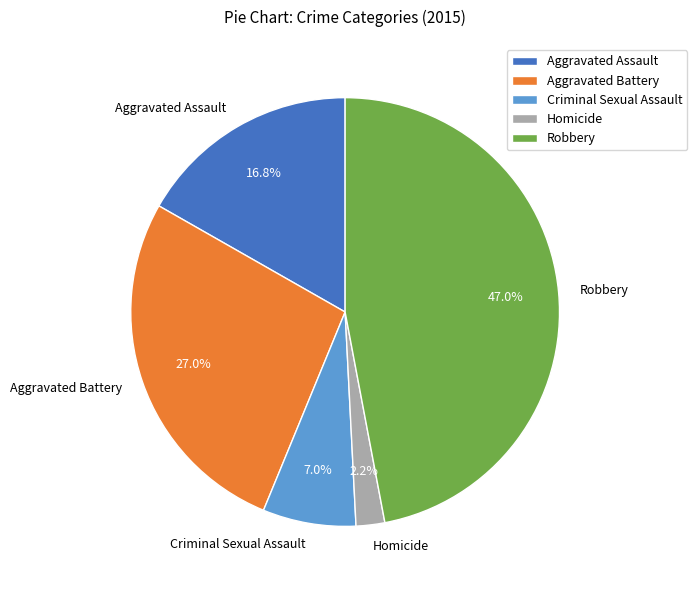

Which category has the biggest portion of the pie?

Robbery